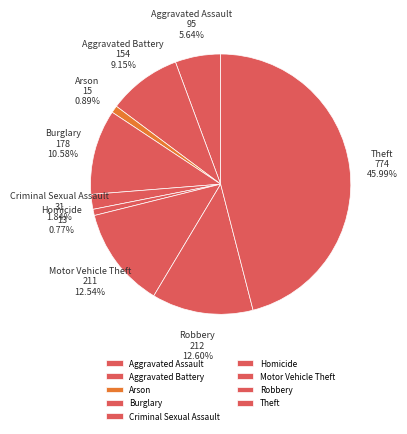

Is it true that Burglary is 11% of the pie?

True